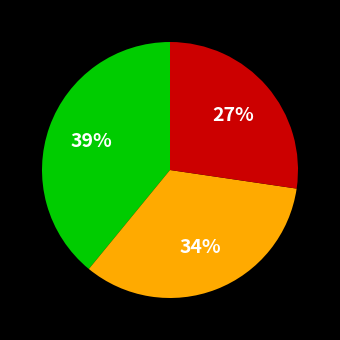

Is there a majority slice in this chart?

No